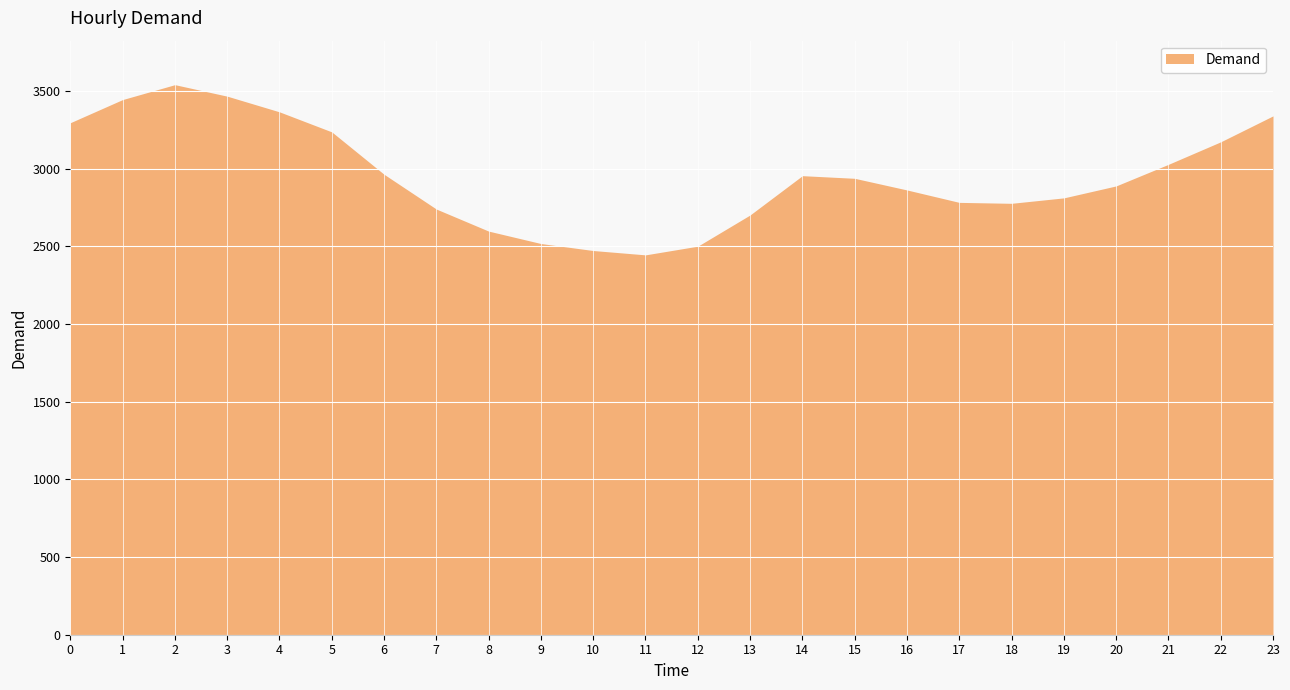

At which category does the data reach its first local peak?

2